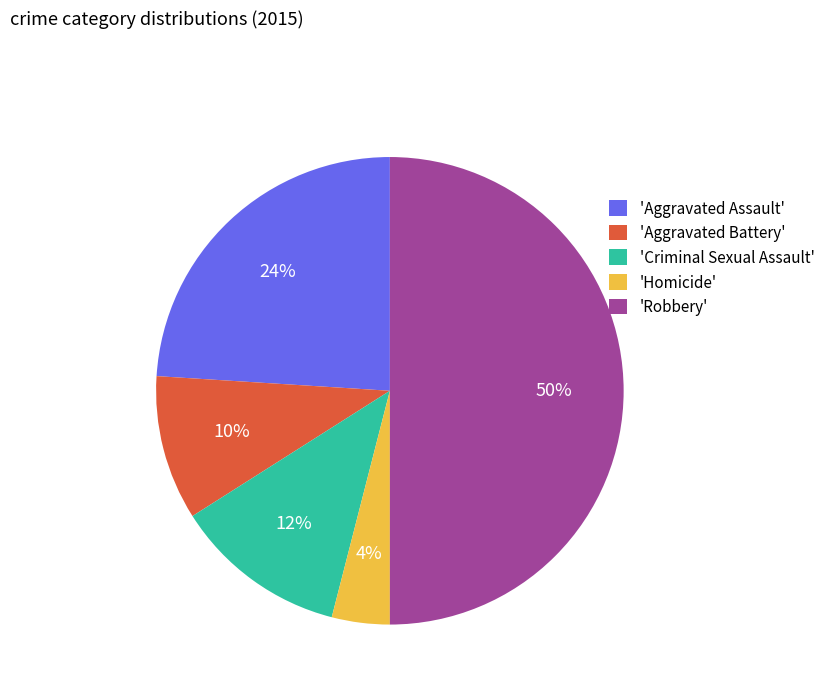

Does 'Aggravated Assault' represent more than half of the total?

No